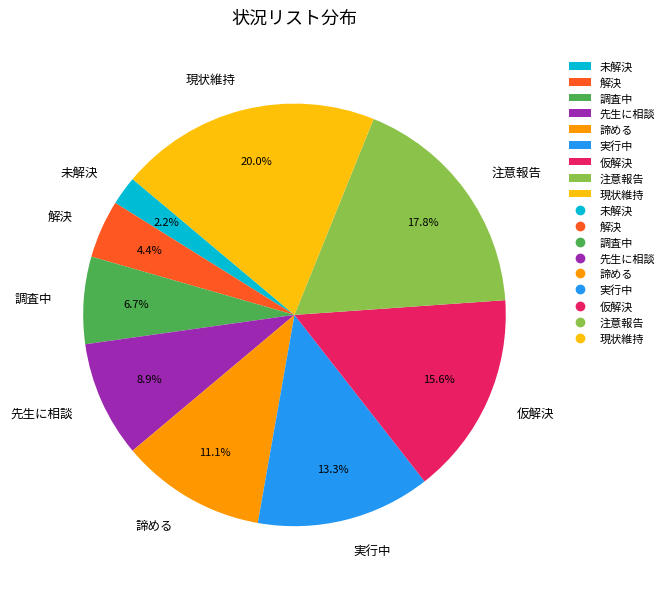

Which slice is the smallest?

未解決